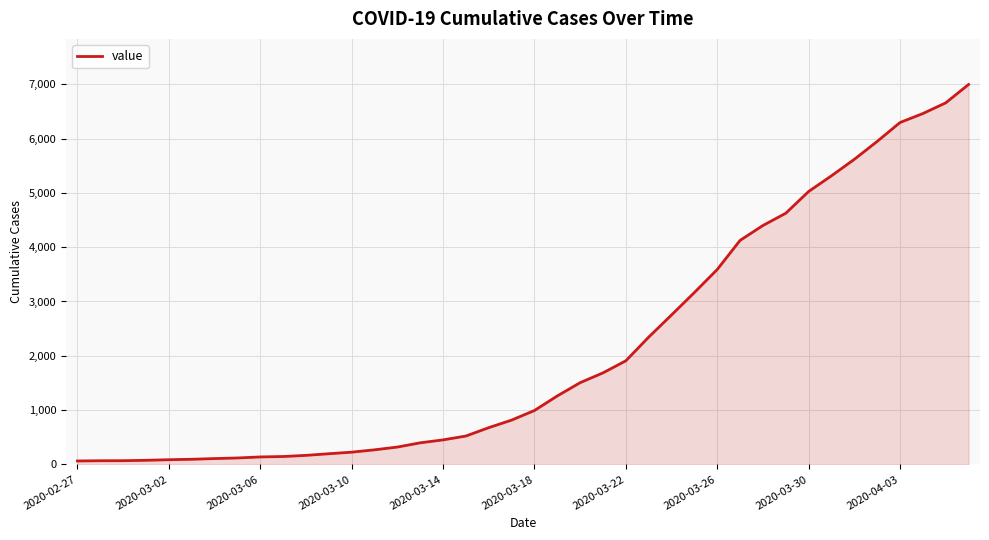

What is the difference between the maximum and minimum values?

6931